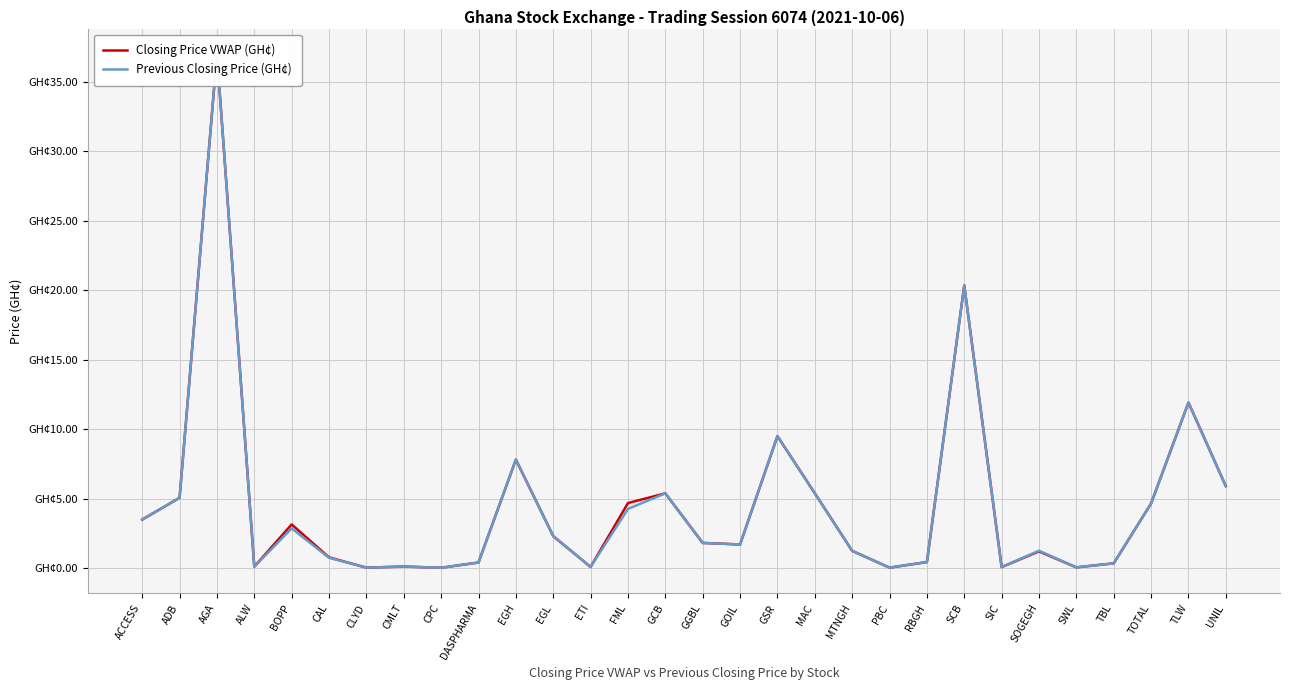

What is the total value across all series at UNIL?

11.8